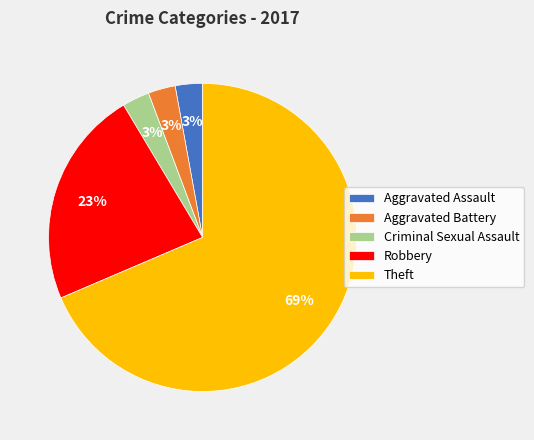

True or false: Robbery accounts for 36% of the total.

False